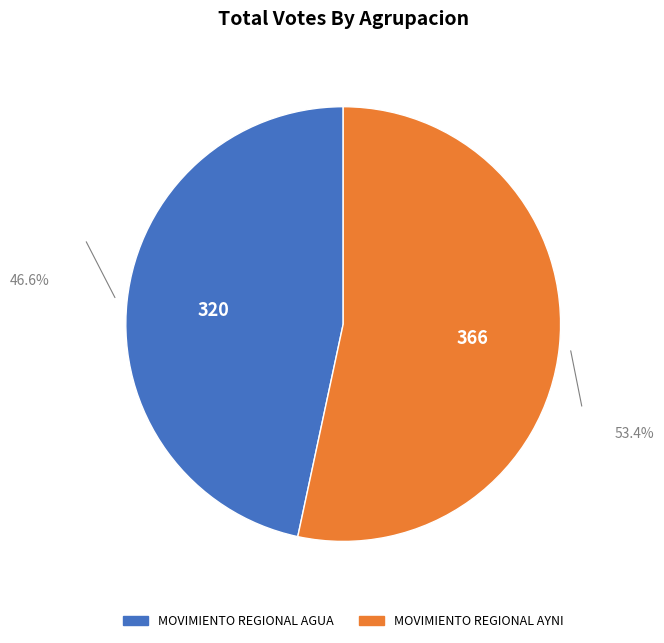

Which category has the smallest portion of the pie?

MOVIMIENTO REGIONAL AGUA